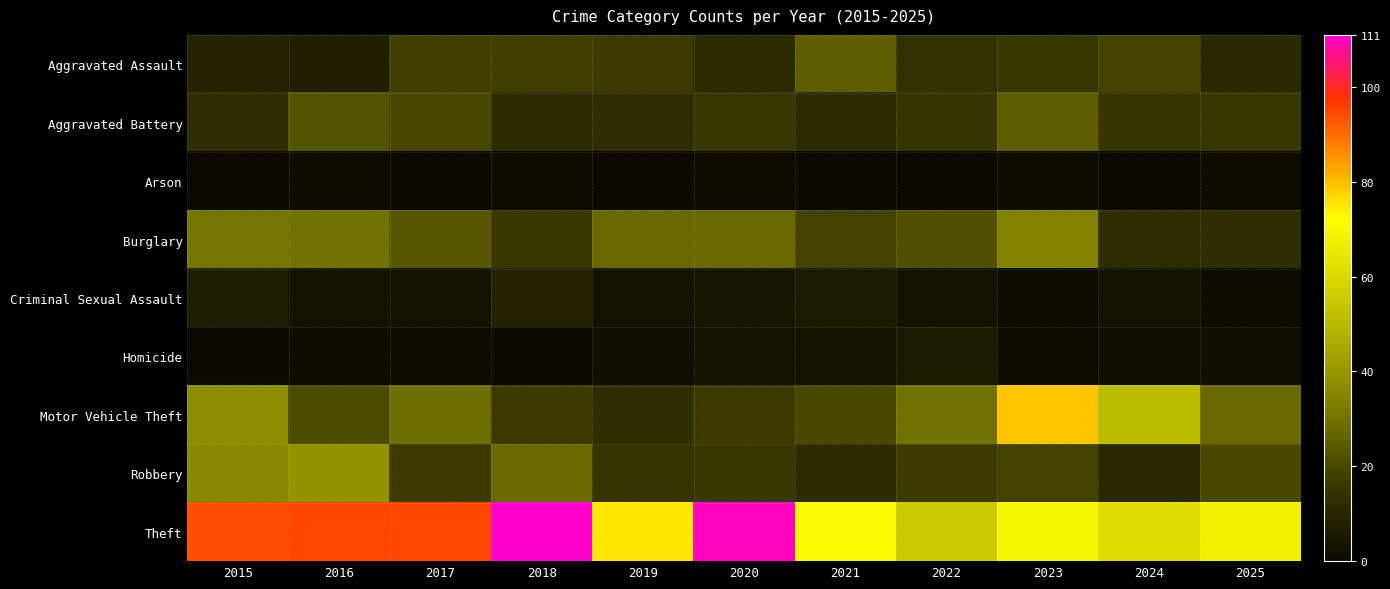

Which has a higher value, 2015 or 2021?

2021